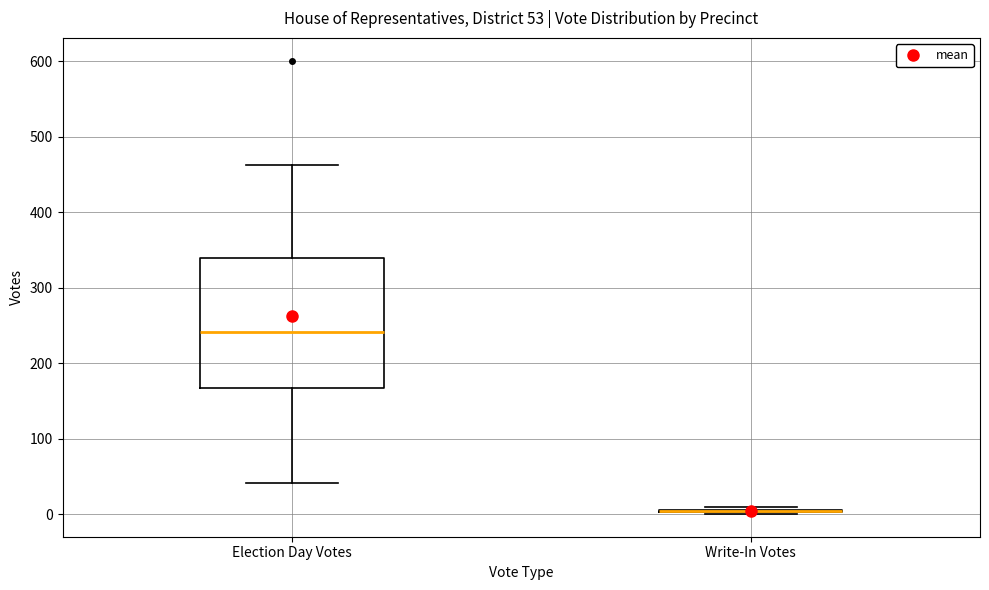

Which box is the tallest, from its lower edge to its upper edge?

Election Day Votes